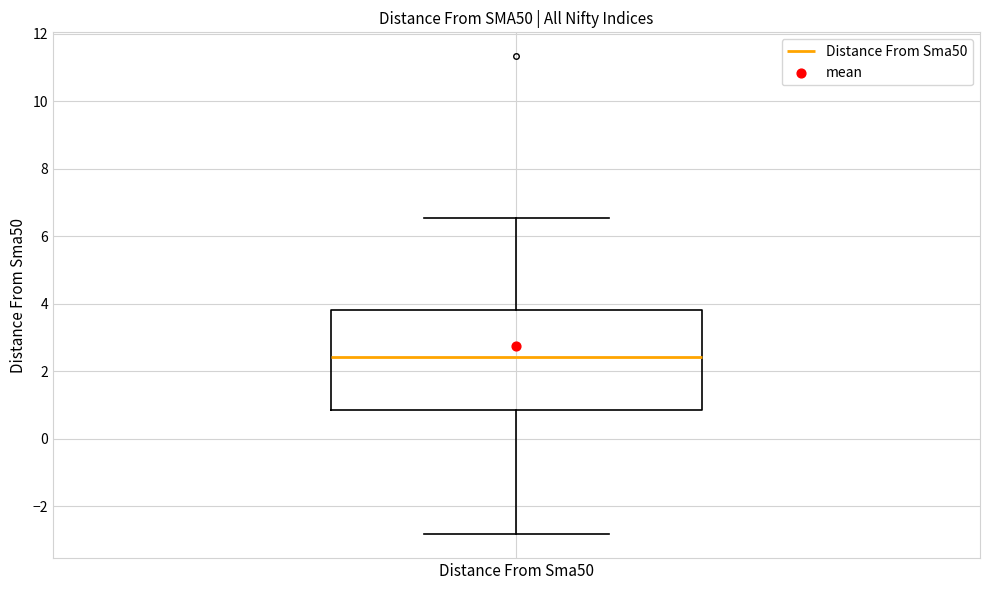

Where does the lower whisker of the box for Distance From Sma50 end on the y-axis? The values are not printed on the chart, so give them approximately, as read against the axis.

-2.8